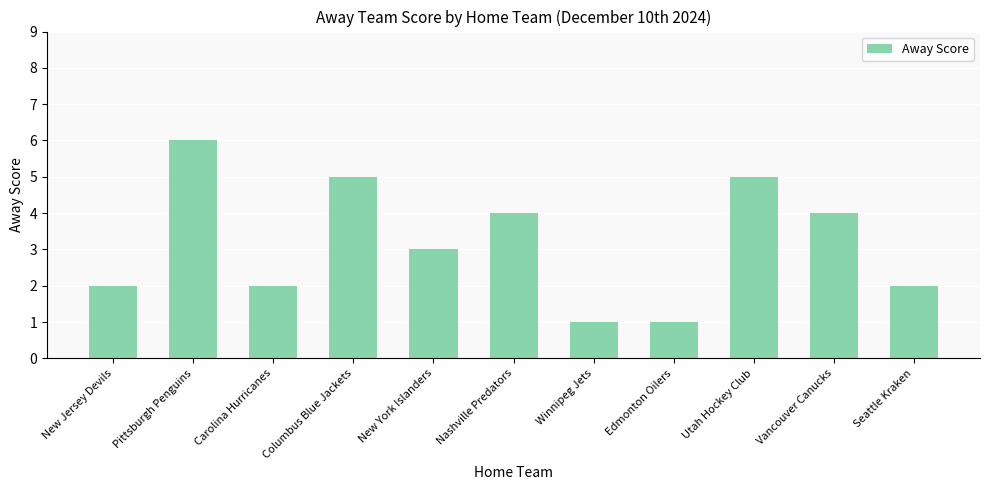

What is the difference between the maximum and minimum values?

5